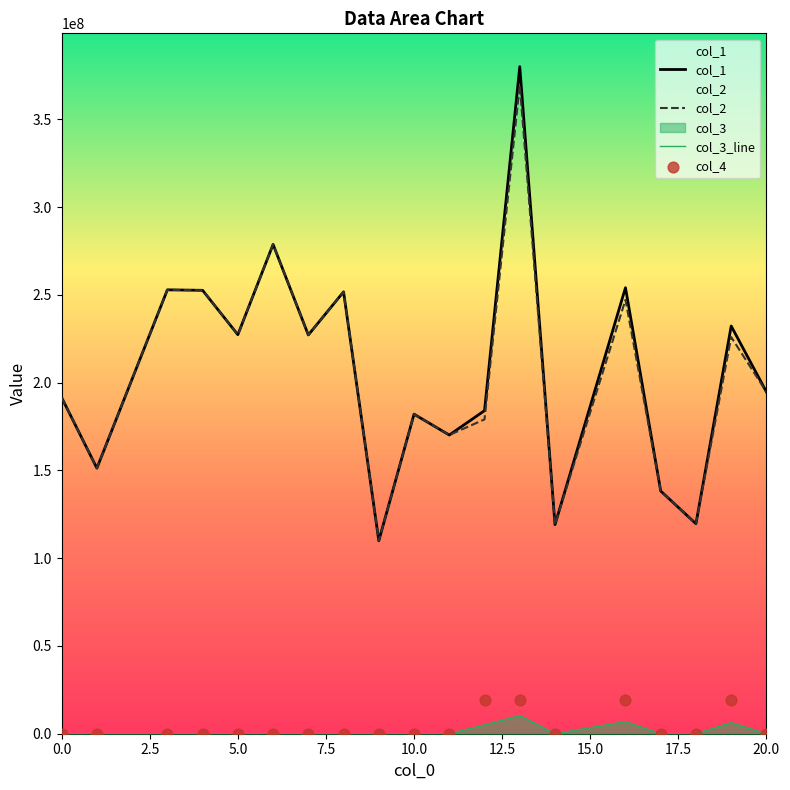

True or false: col_1 and col_3_line cross at least once.

False